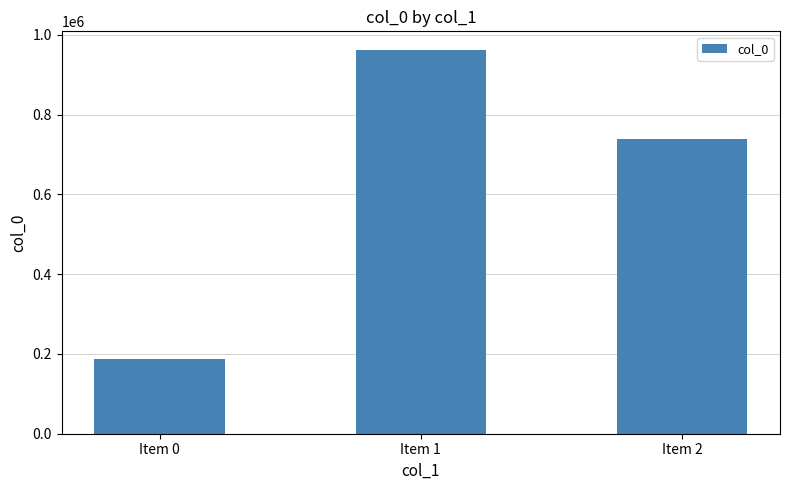

Is it true that the value at Item 1 is 586969?

False